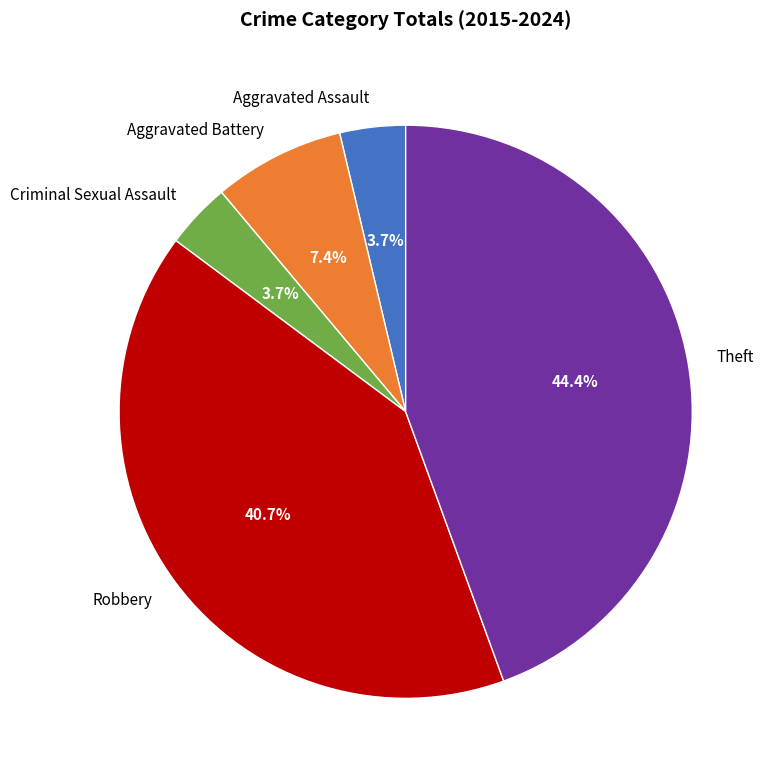

Which has a higher value, Aggravated Battery or Theft?

Theft